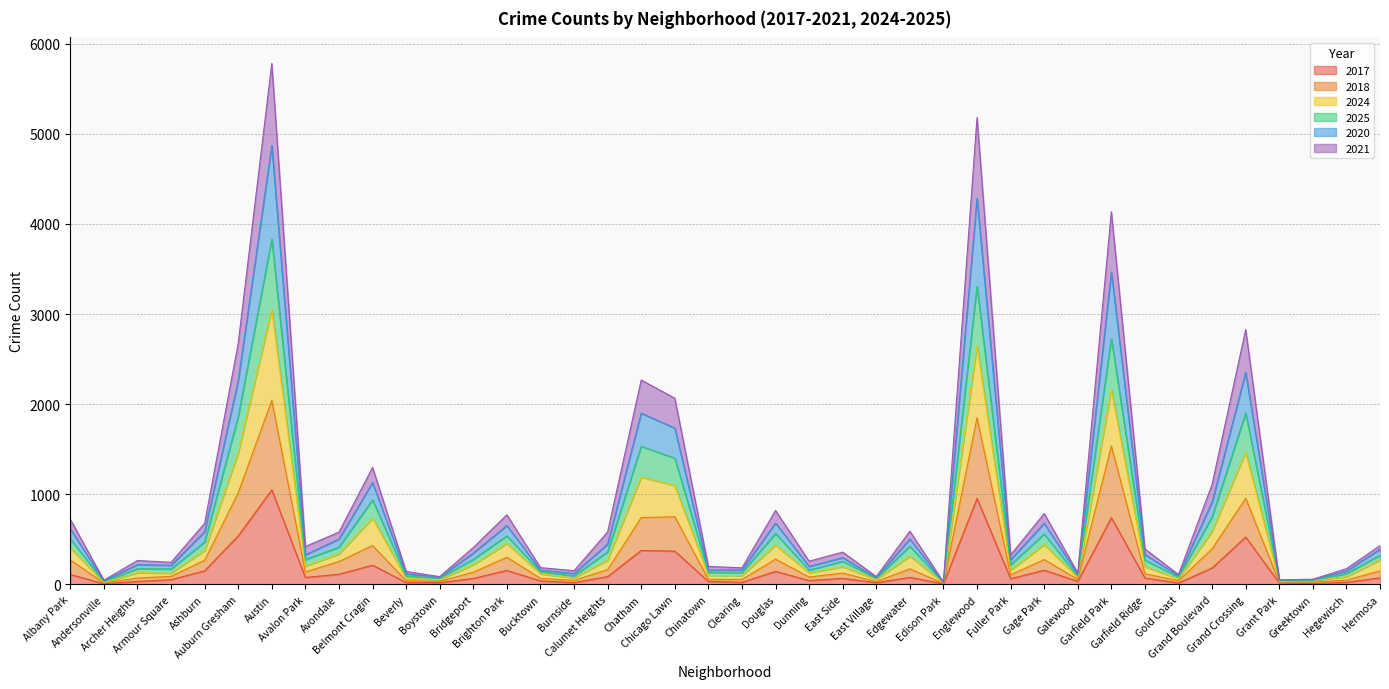

At which category is the sum across all series the highest?

Austin